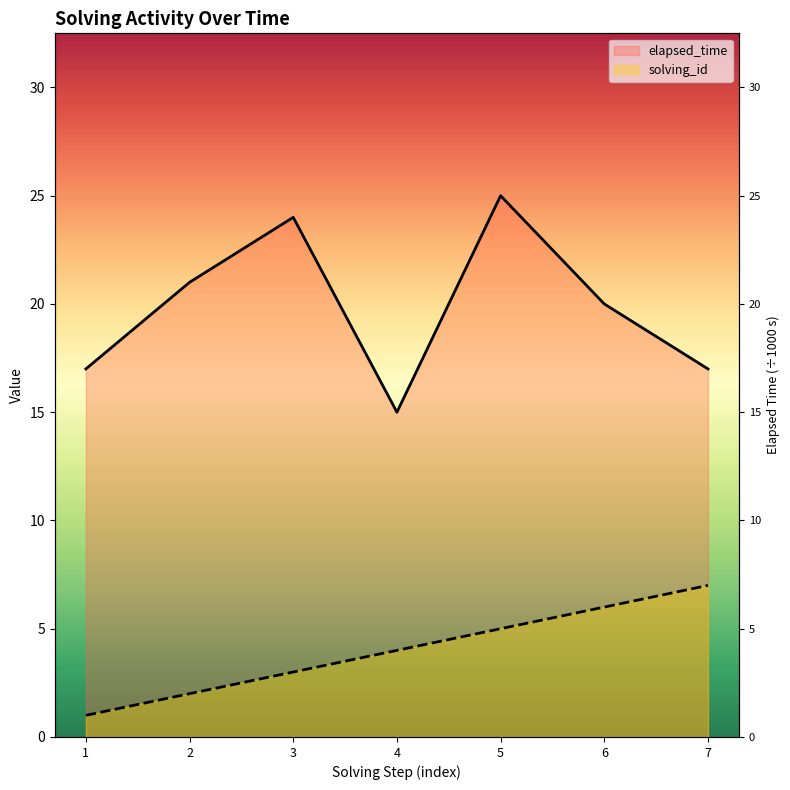

What is the difference between the highest and lowest values at 5?

20